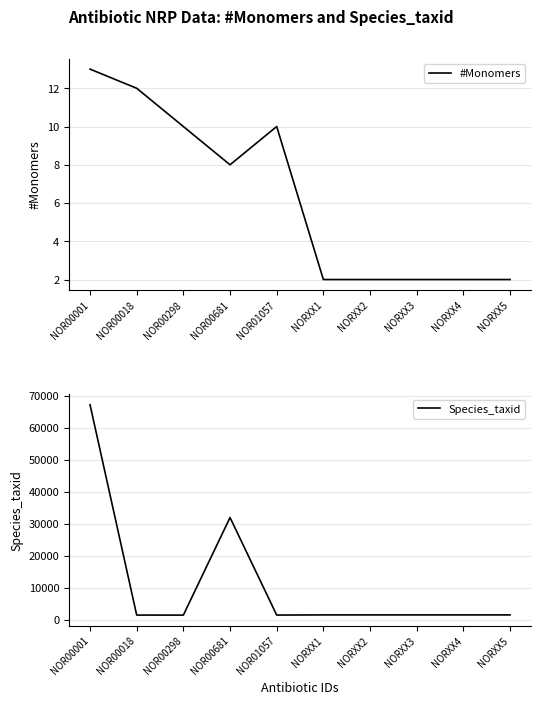

Which series has the widest spread of values?

Species_taxid